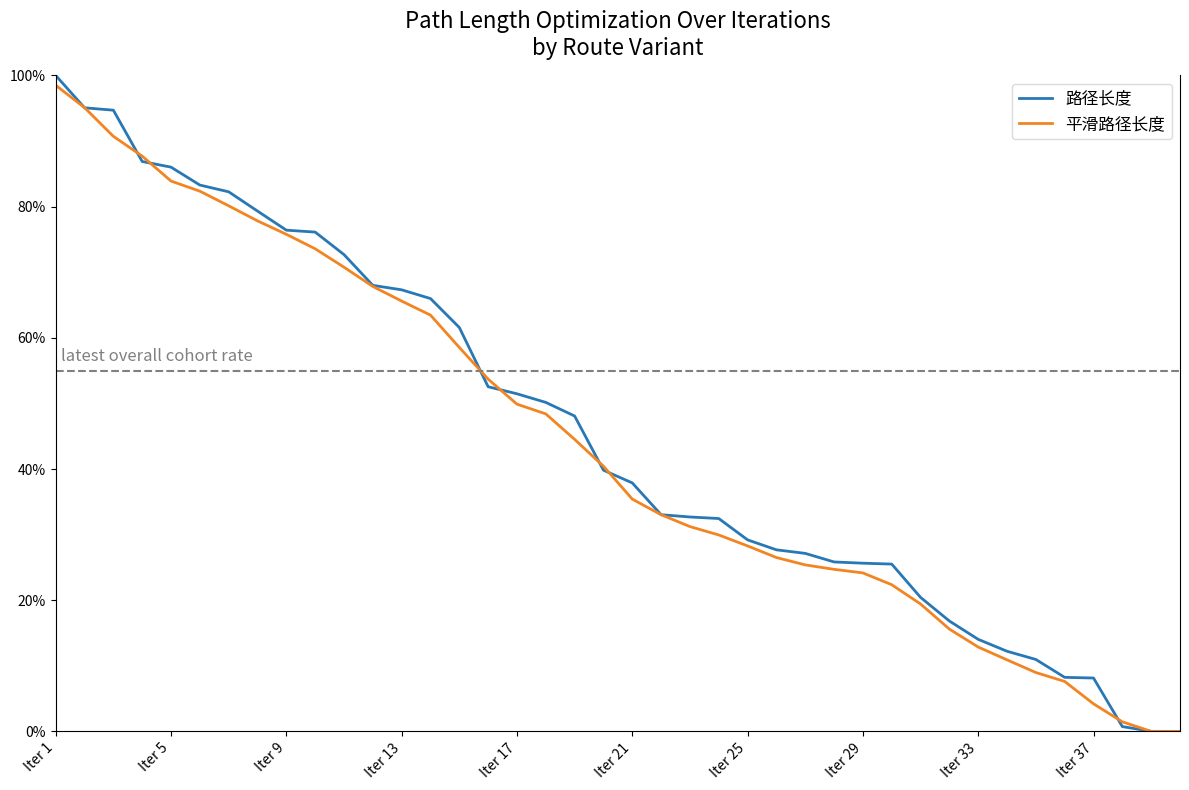

List the series in order of their peak value, highest first.

路径长度, 平滑路径长度